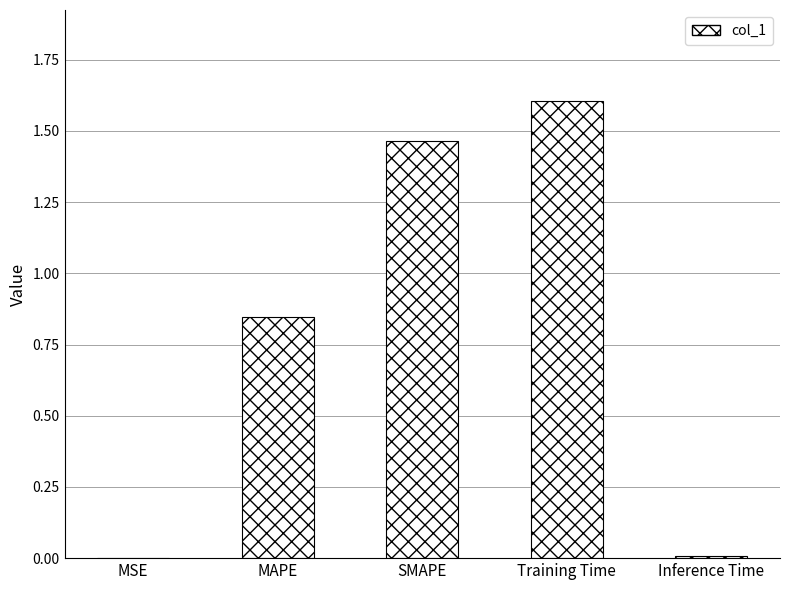

The chart shows a value of 0.0 at MSE. True or false?

True